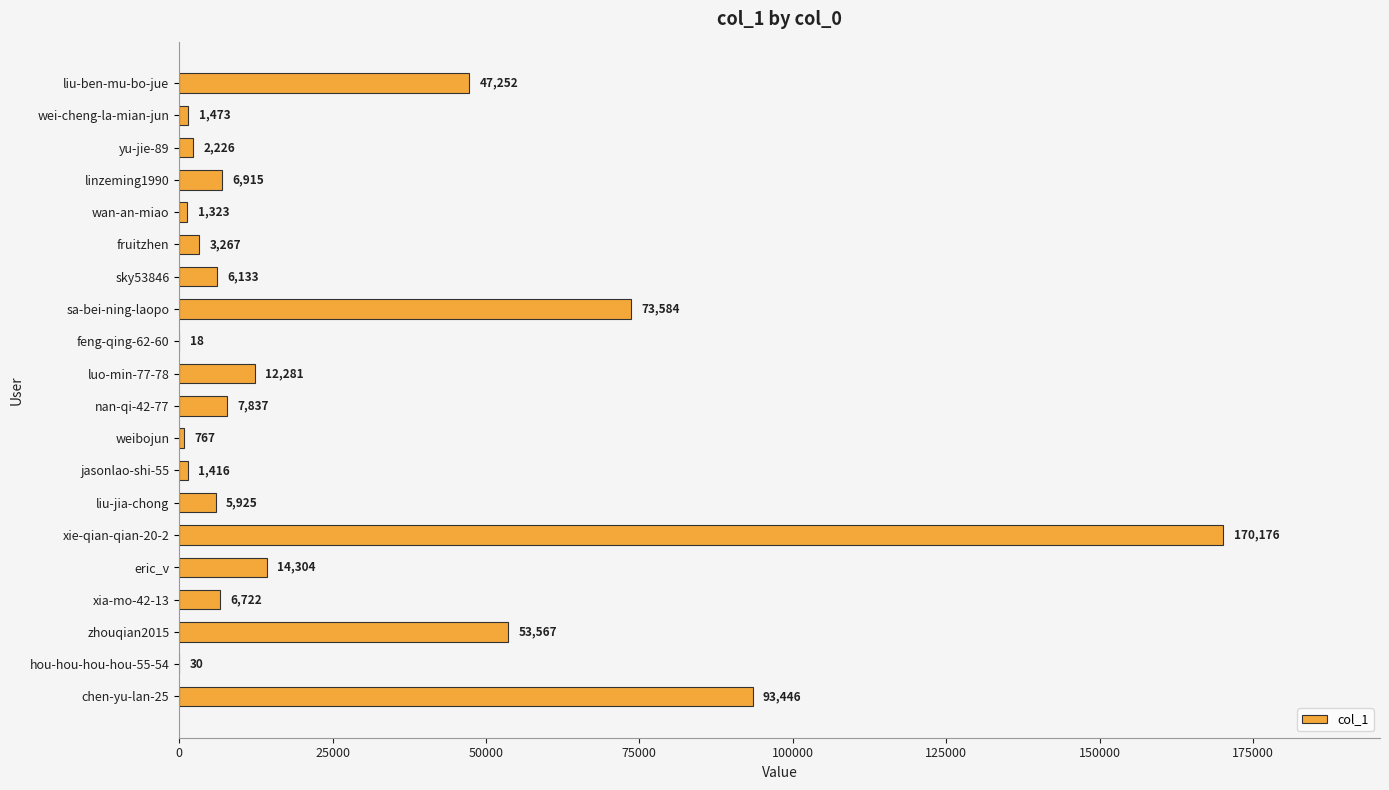

What is the greatest value displayed?

170176